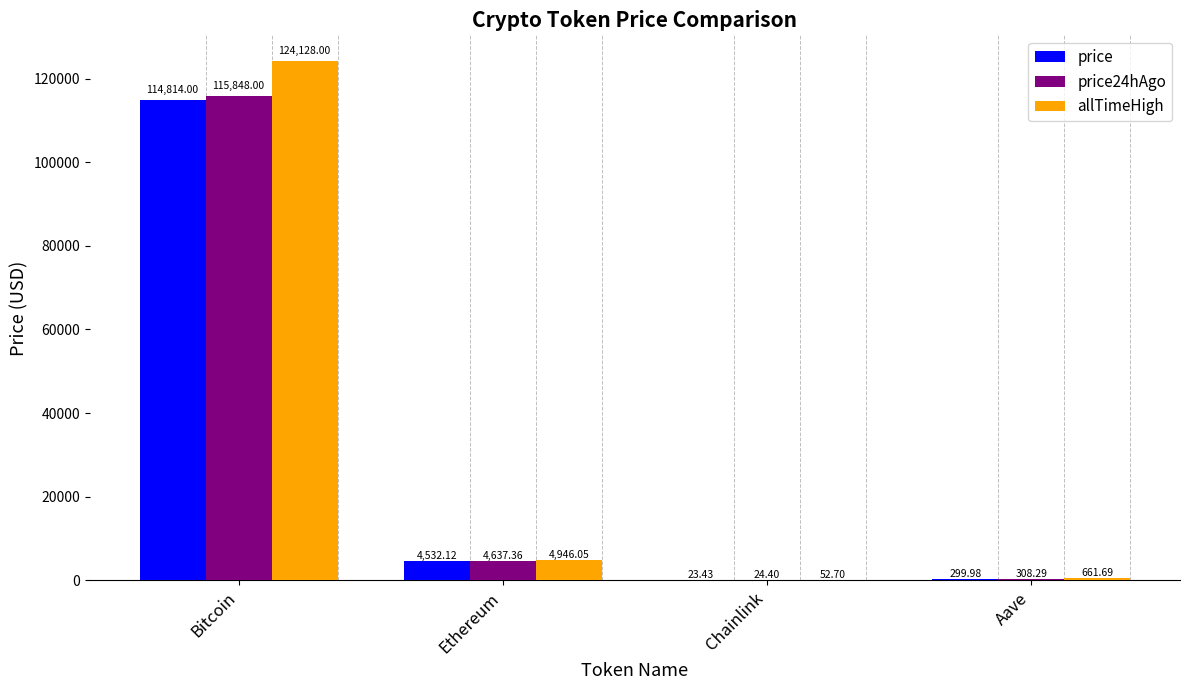

The allTimeHigh series shows 52.7 at Chainlink. True or false?

True